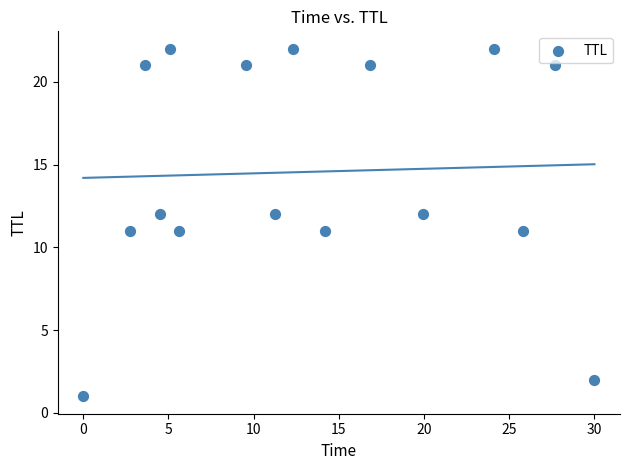

What is the range of Y values (max minus min)?

21